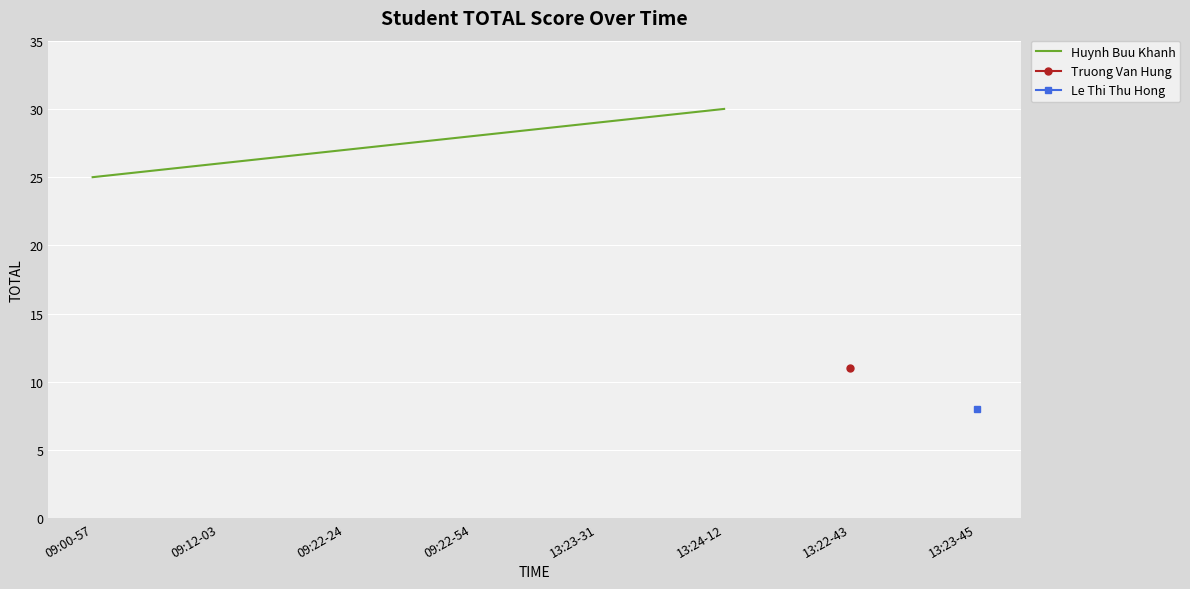

Is it true that the value at 09:12-03 is 45?

False